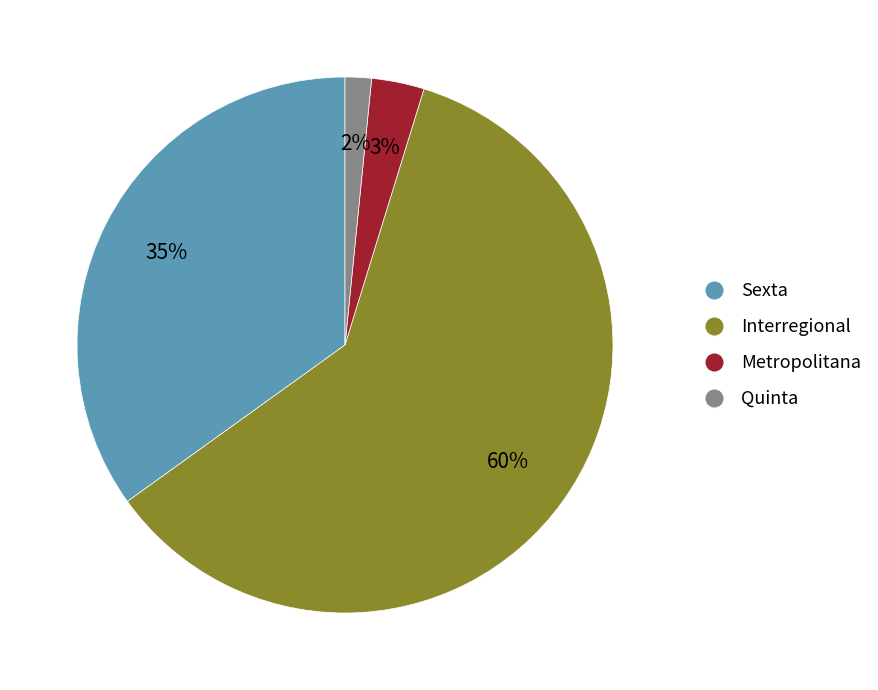

Which category accounts for the majority?

Interregional